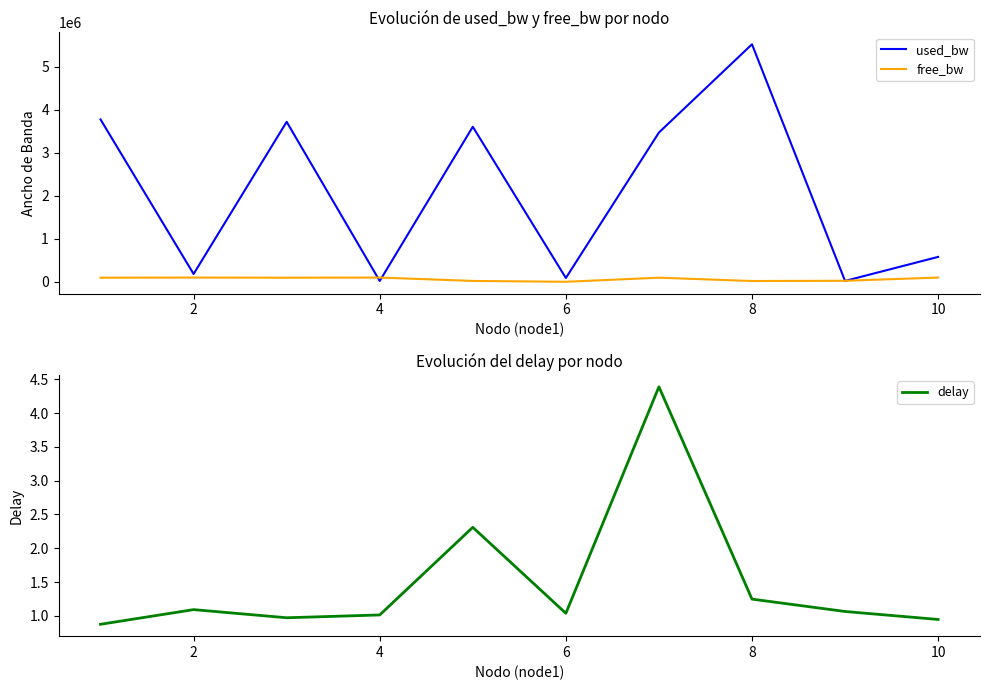

What is the maximum value for used_bw?

5519472.0